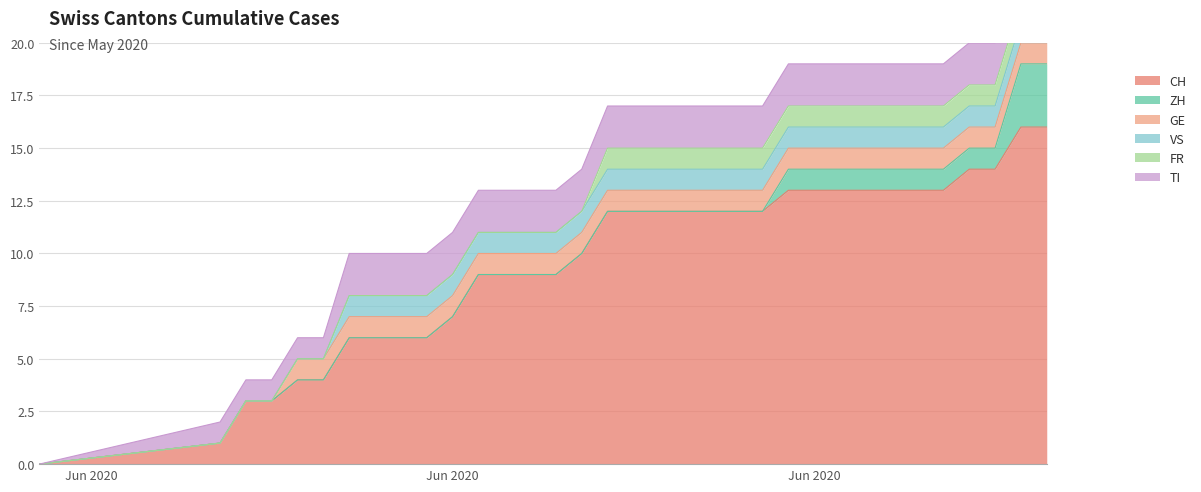

The TI series shows 1 at 2020-06-24. True or false?

False